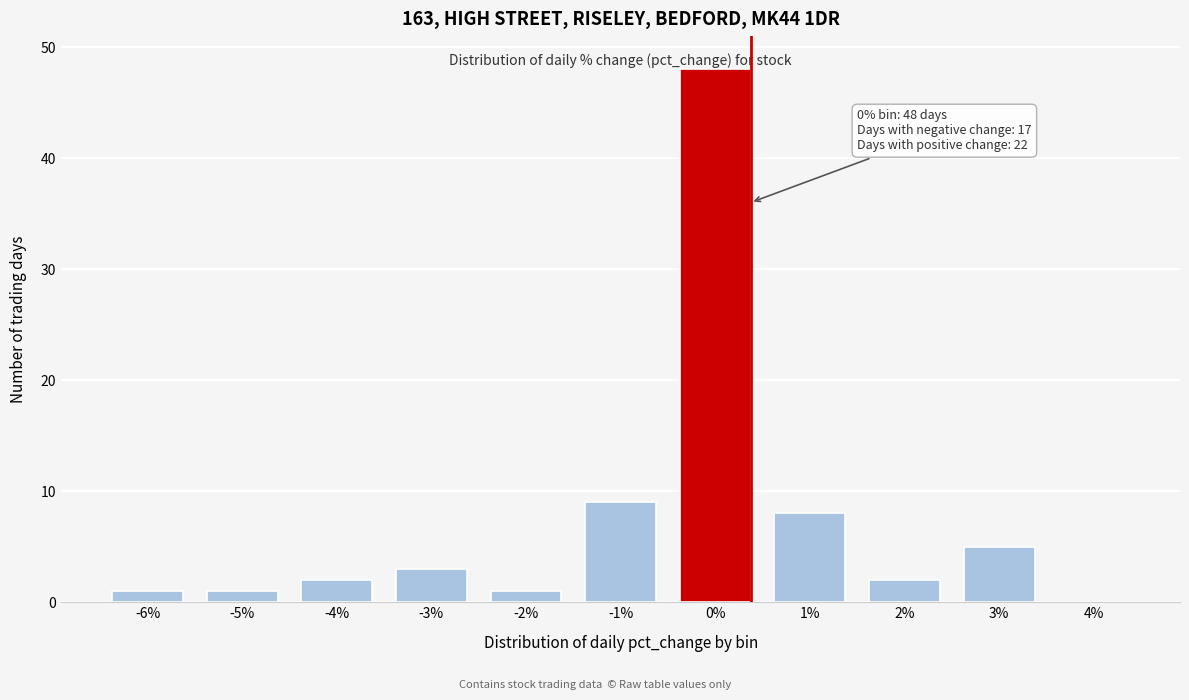

Reading left to right, extract all data points from this chart.

-6%=1	-5%=1	-4%=2	-3%=3	-2%=1	-1%=9	0%=48	1%=8	2%=2	3%=5	4%=0